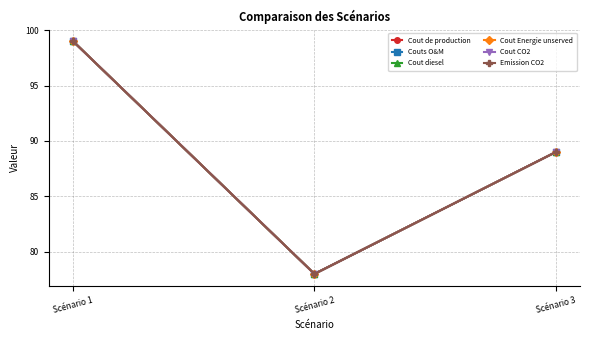

Is the value of Emission CO2 at Scénario 3 greater than the value of Couts O&M at Scénario 2?

Yes